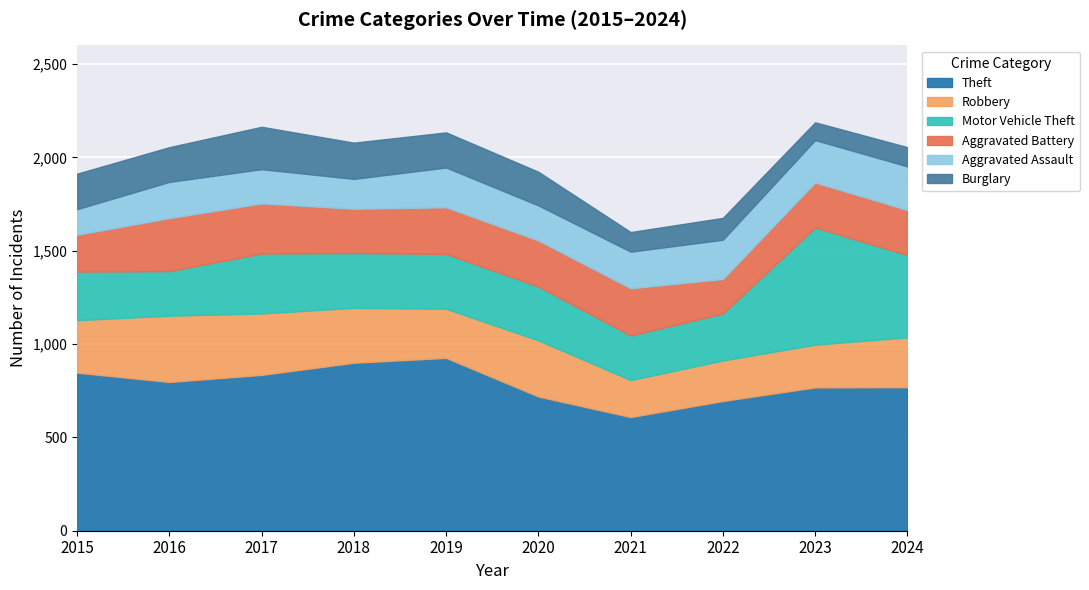

At which category is the sum across all series the highest?

2023